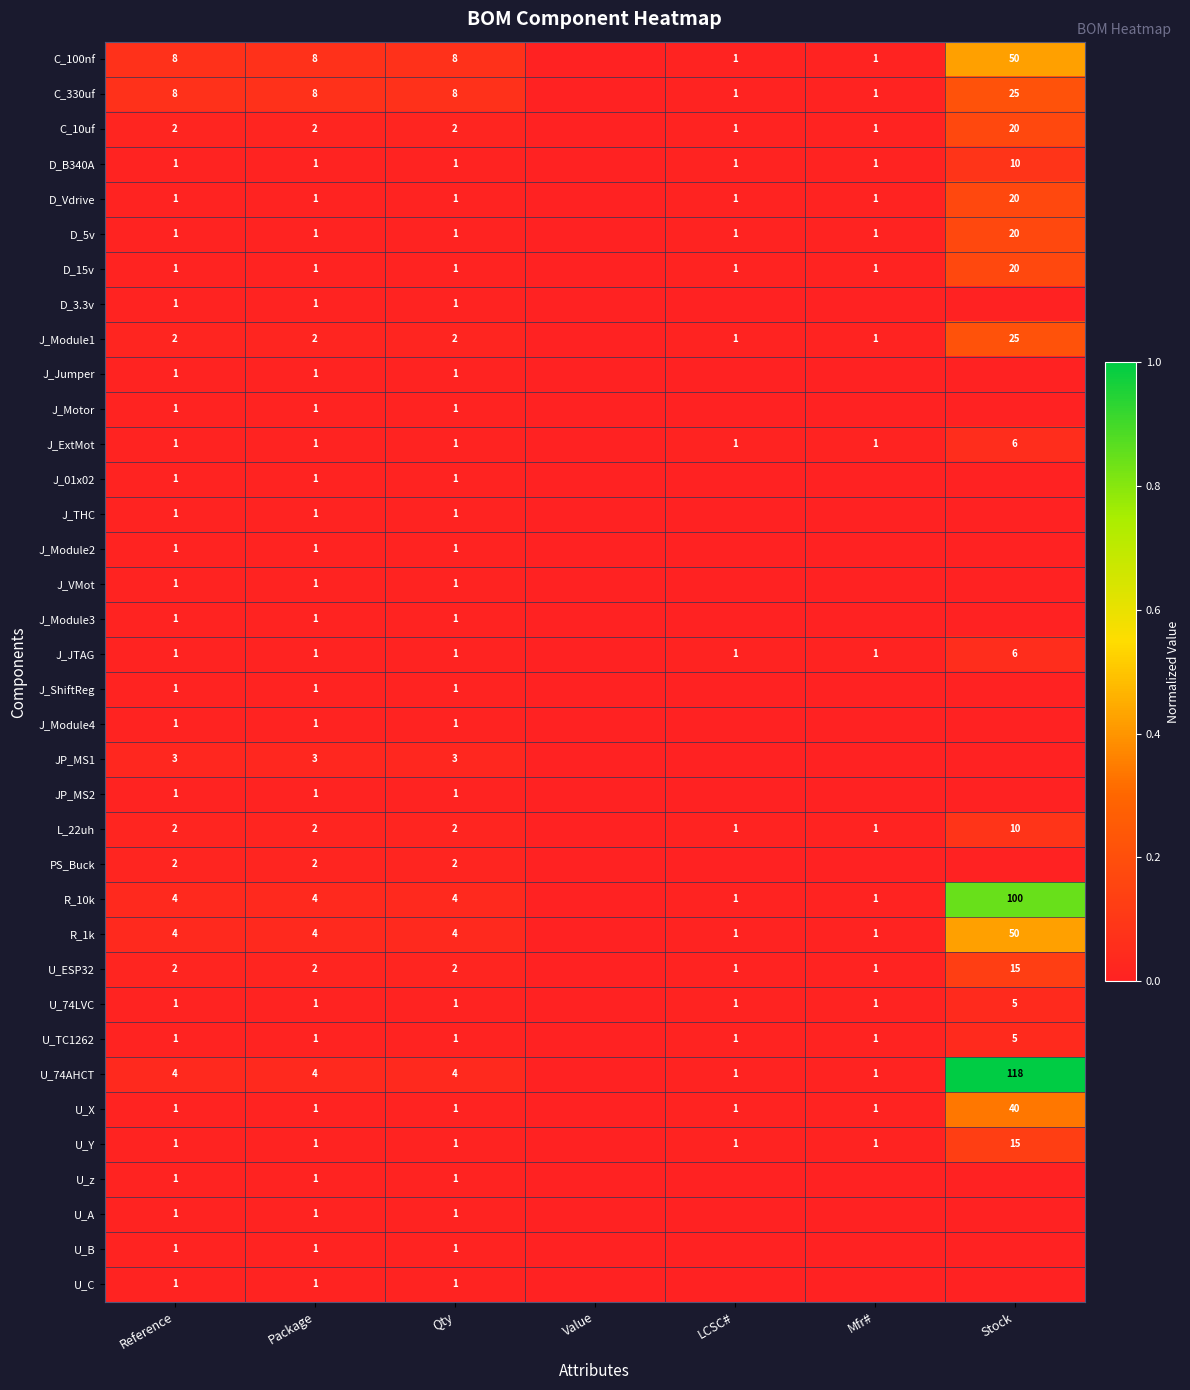

At how many categories does at least one series exceed 0?

6